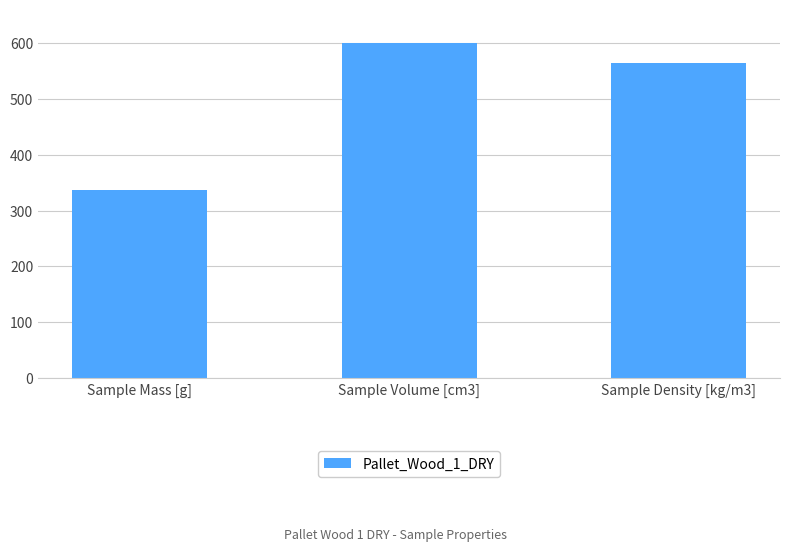

Which label corresponds to the smallest value in the chart?

Sample Mass [g]